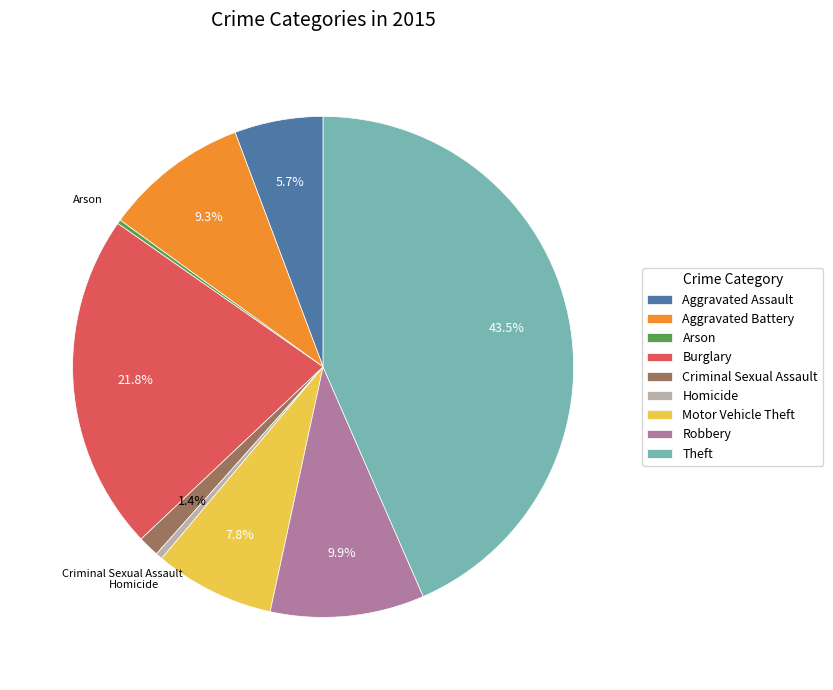

Combined, do Aggravated Battery and Motor Vehicle Theft account for over 50%?

No